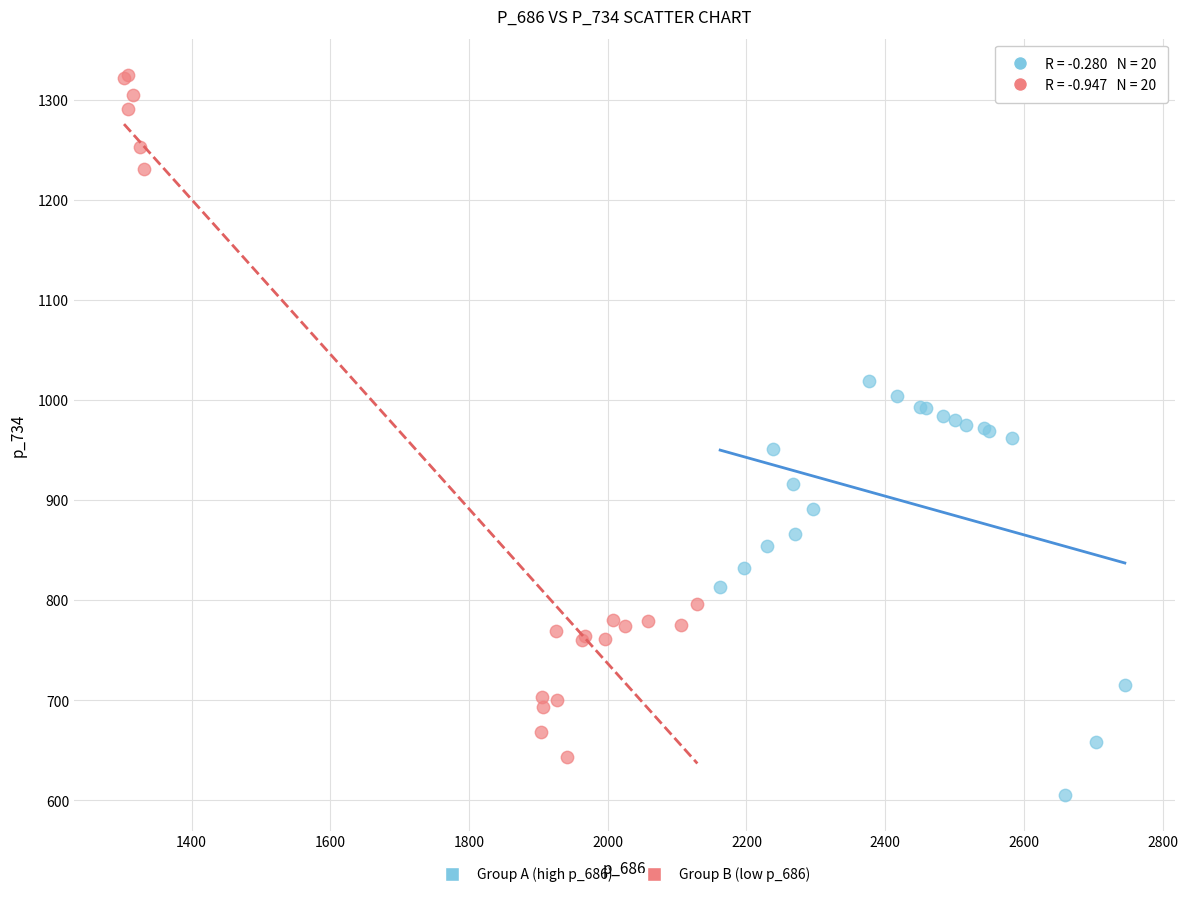

Which series reaches the maximum Y coordinate?

Group B (low p_686)